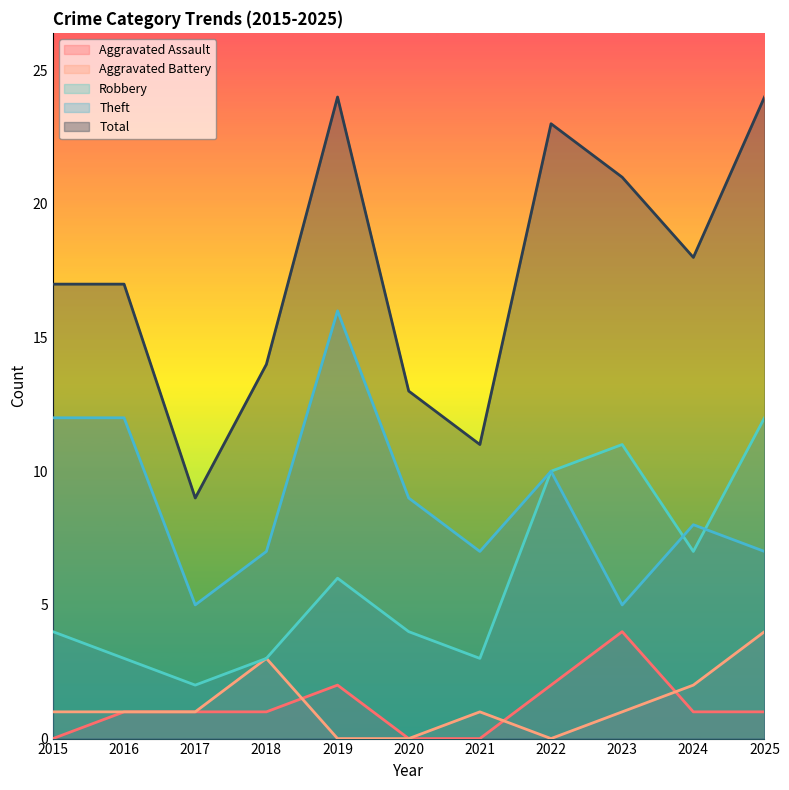

What are all the series names shown in the legend?

Aggravated Assault, Aggravated Battery, Robbery, Theft, Total